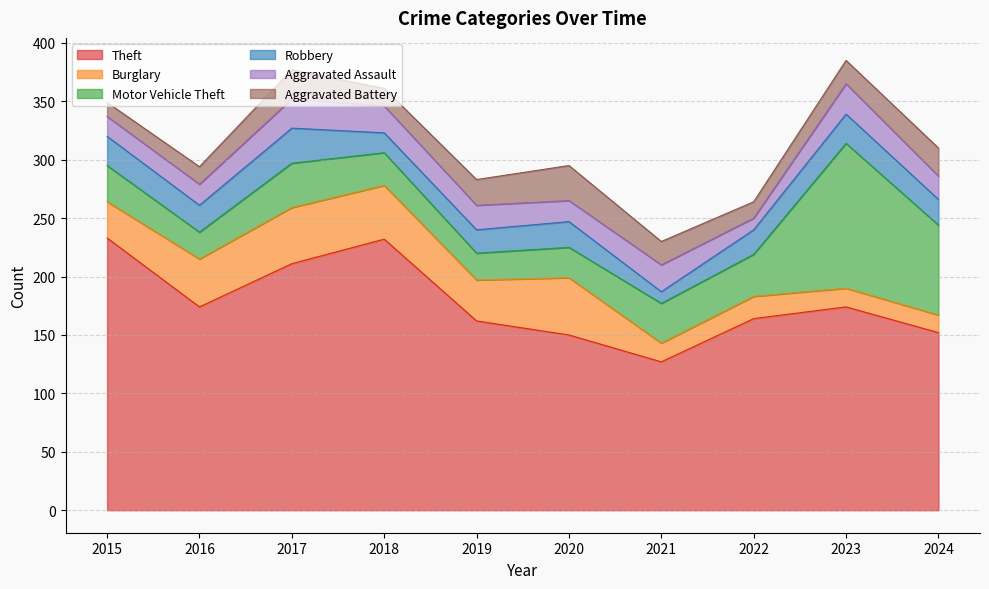

What is the minimum value shown in the chart?

10